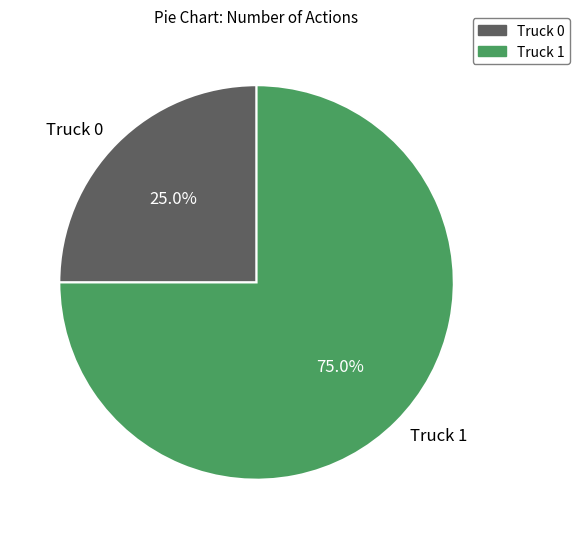

Rank the categories by value from highest to lowest.

Truck 1, Truck 0